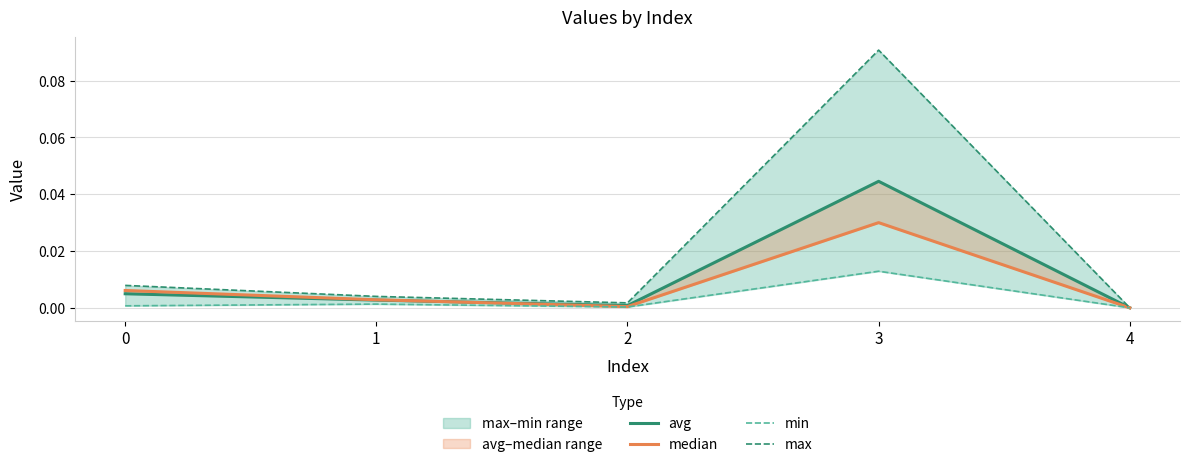

True or false: max and avg intersect in this chart.

False